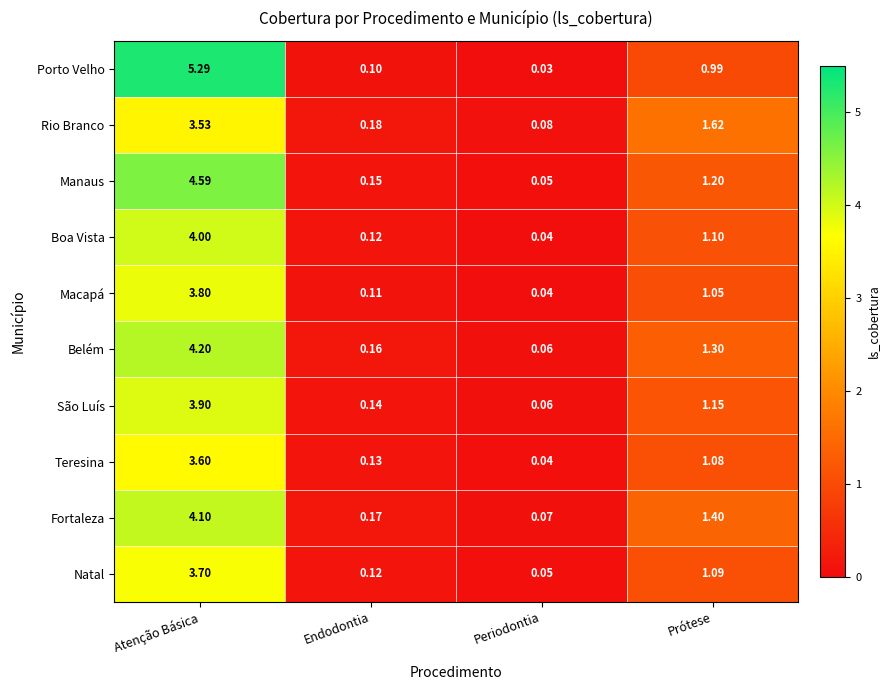

At which category does the chart reach its minimum across all series?

Periodontia